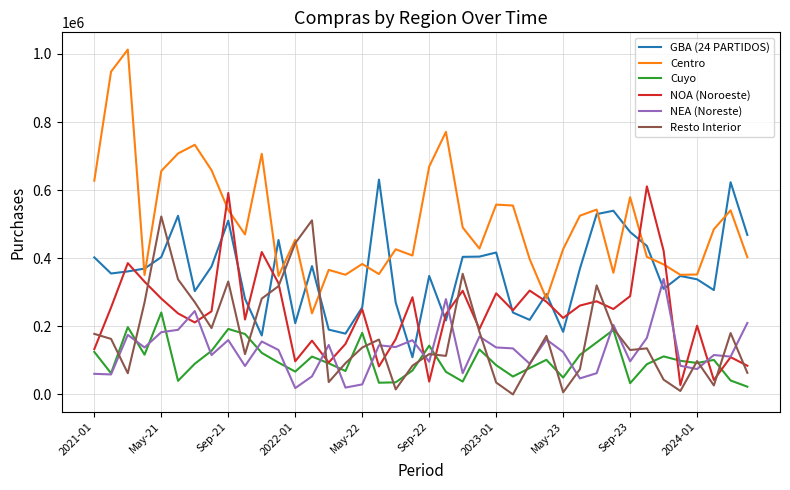

True or false: NOA (Noroeste) and NEA (Noreste) cross at least once.

True